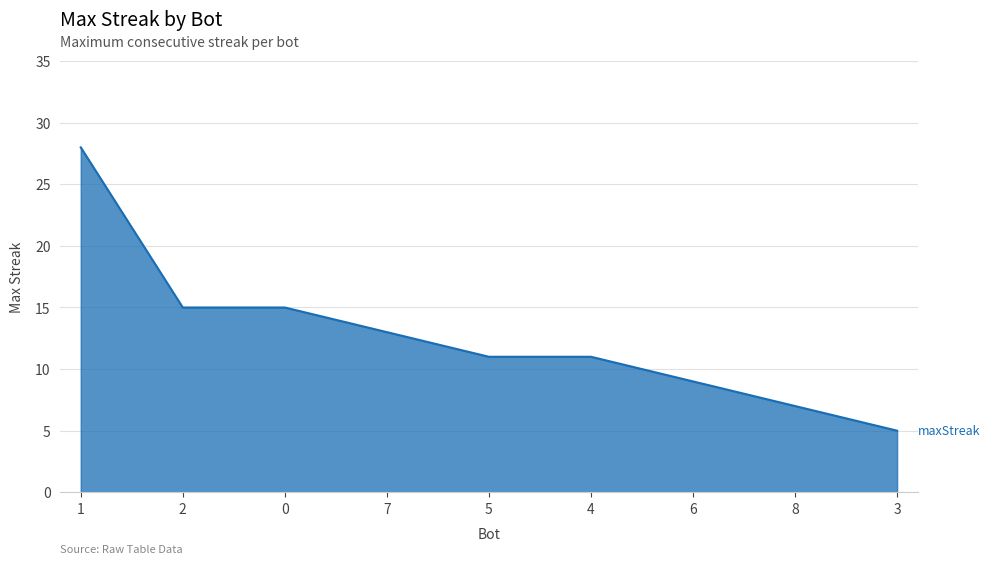

Approximately how many times larger is the value at 8 compared to 2?

0.5